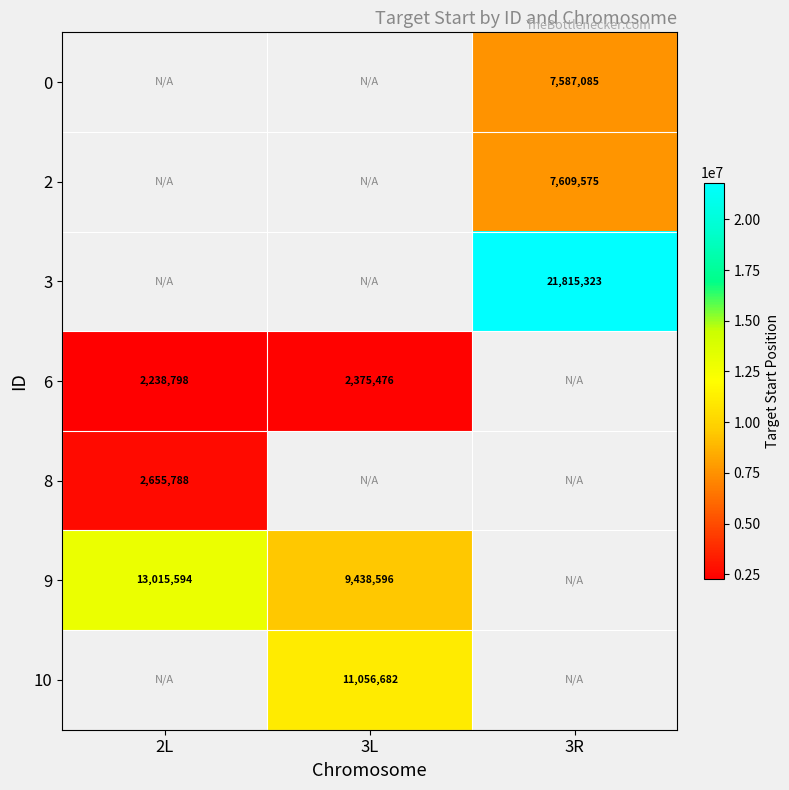

Is the value of 10 at 3L greater than the value of 6 at 2L?

Yes